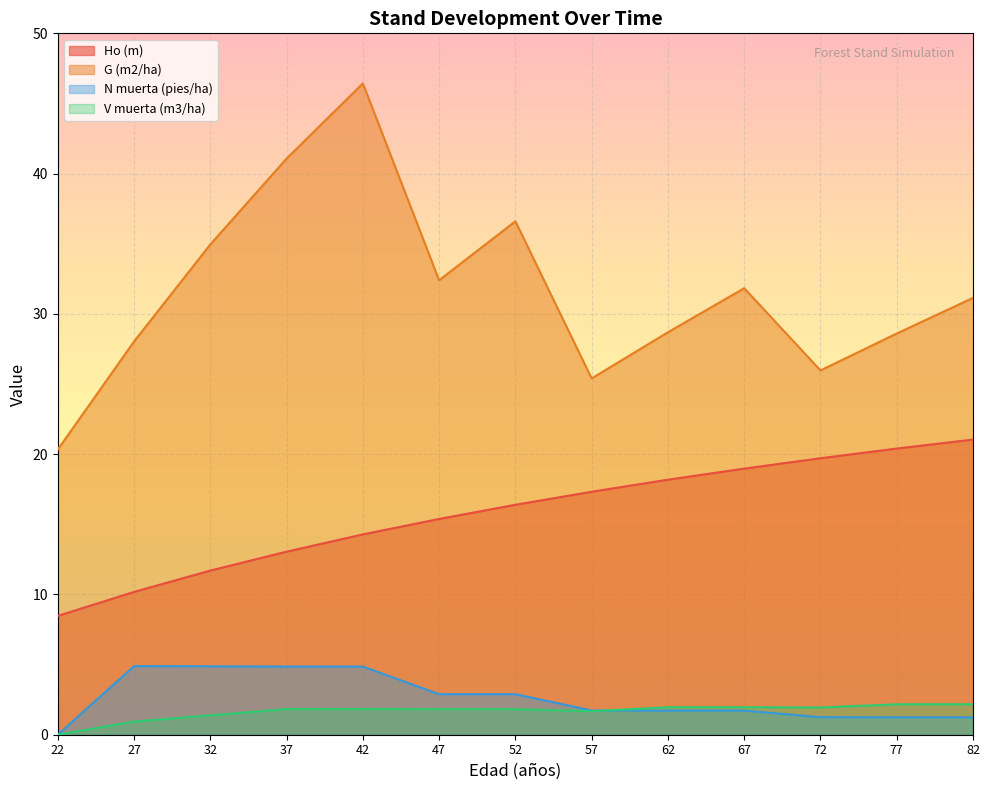

Which series has the largest total across all categories?

G (m2/ha)